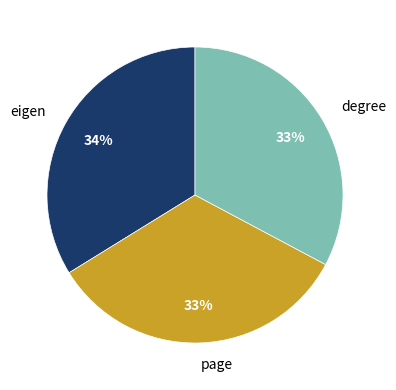

To the nearest percent, what is the average slice percentage?

33%